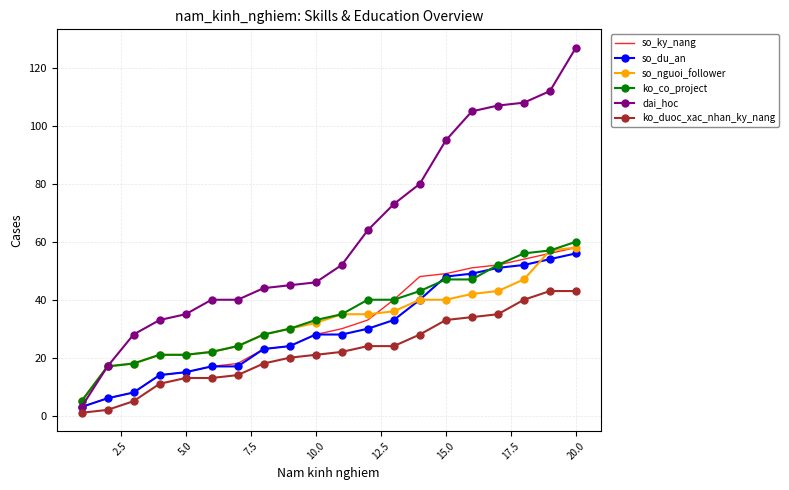

Which series has the largest range (max minus min)?

dai_hoc